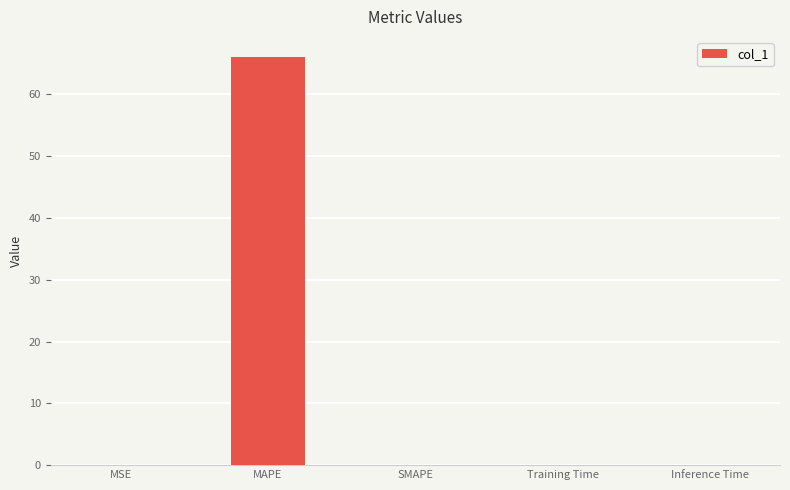

The chart shows a value of 66.0 at MAPE. True or false?

True